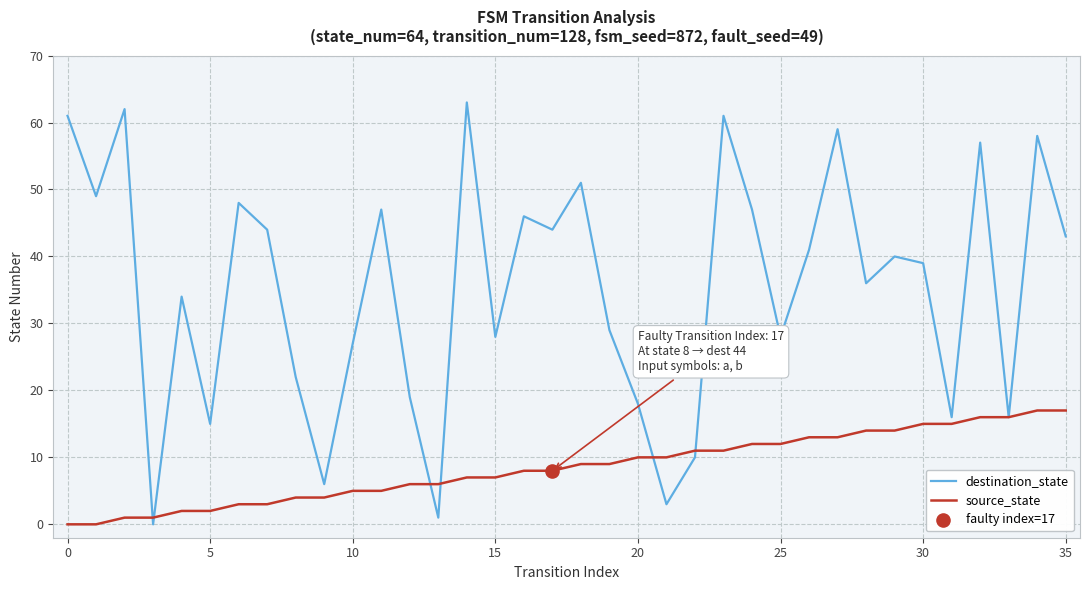

Which series has the largest range (max minus min)?

destination_state